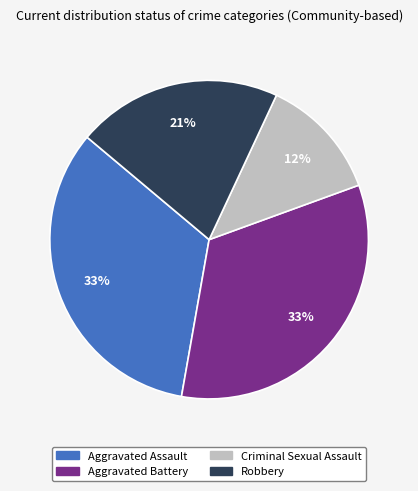

To the nearest percent, what portion does Robbery represent?

21%